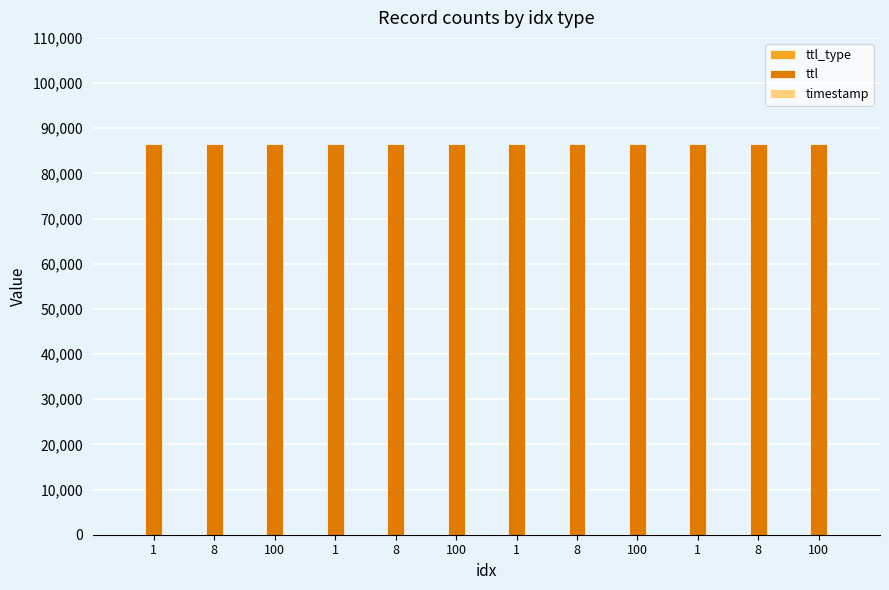

How many series are shown in this chart?

3